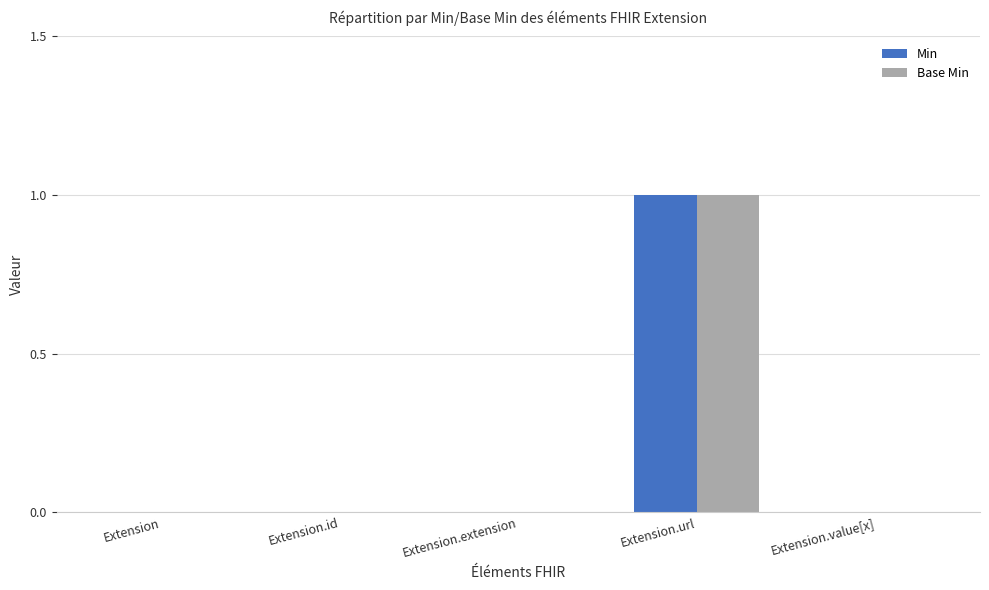

Count the number of categories in the chart.

5